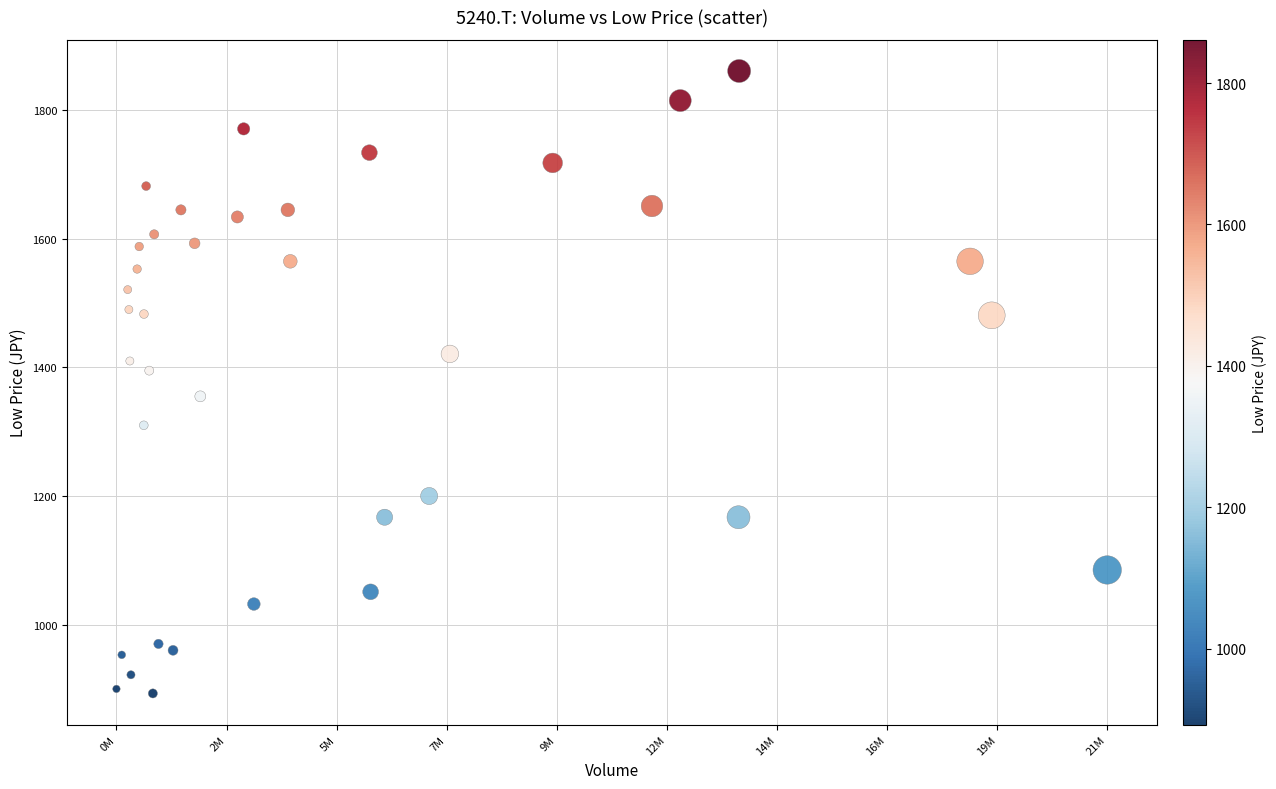

What is the range of Y values (max minus min)?

968